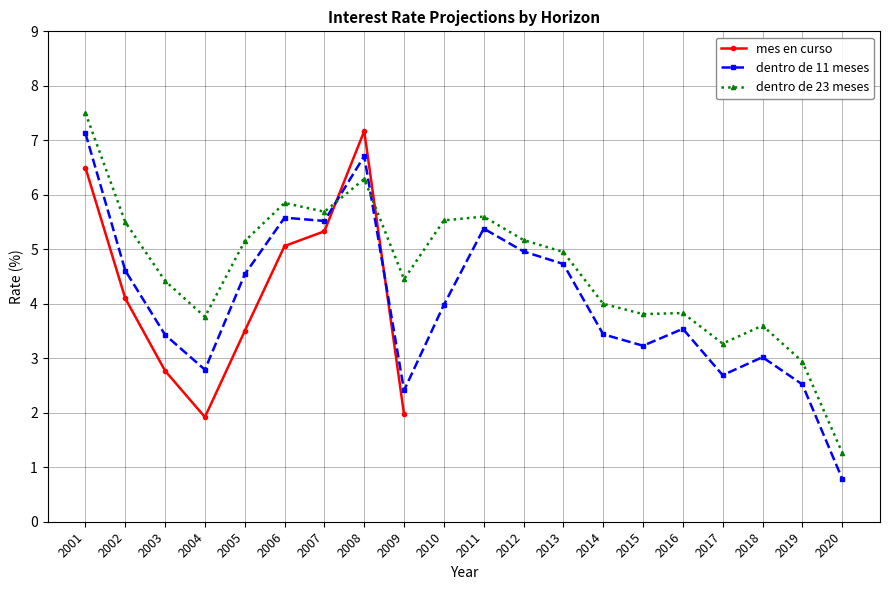

Reading right to left, list all the values displayed in this chart.

dentro de 11 meses: 2020=0.8	2019=2.5	2018=3.0	2017=2.7	2016=3.5	2015=3.2	2014=3.4	2013=4.7	2012=5.0	2011=5.4	2010=4.0	2009=2.4	2008=6.7	2007=5.5	2006=5.6	2005=4.5	2004=2.8	2003=3.4	2002=4.6	2001=7.1
dentro de 23 meses: 2020=1.3	2019=2.9	2018=3.6	2017=3.3	2016=3.8	2015=3.8	2014=4.0	2013=5.0	2012=5.2	2011=5.6	2010=5.5	2009=4.5	2008=6.3	2007=5.7	2006=5.8	2005=5.2	2004=3.8	2003=4.4	2002=5.5	2001=7.5